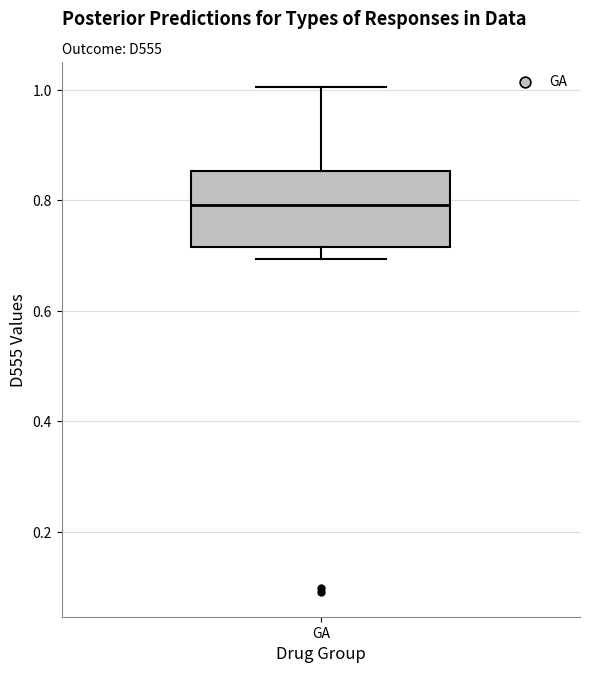

Read this box plot against the y-axis: the position of the median line, the range covered by the box, and the ends of both whiskers. The values are not printed on the chart, so give them approximately, as read against the axis.

median 0.80, box 0.72 to 0.86, whiskers 0.70 to 1.00